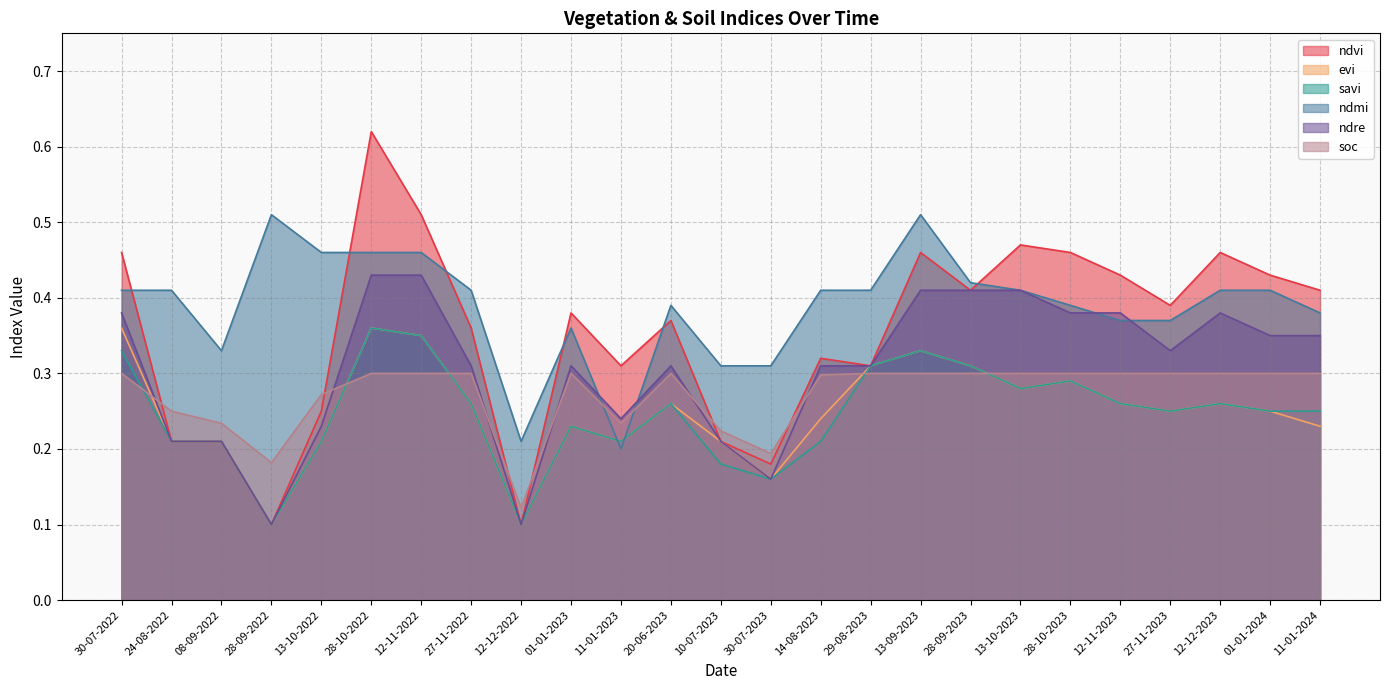

Rank the categories by evi value from highest to lowest.

30-07-2022, 28-10-2022, 12-11-2022, 13-09-2023, 29-08-2023, 28-09-2023, 28-10-2023, 13-10-2023, 27-11-2022, 20-06-2023, 12-11-2023, 12-12-2023, 27-11-2023, 01-01-2024, 14-08-2023, 01-01-2023, 11-01-2024, 24-08-2022, 08-09-2022, 13-10-2022, 11-01-2023, 10-07-2023, 30-07-2023, 28-09-2022, 12-12-2022